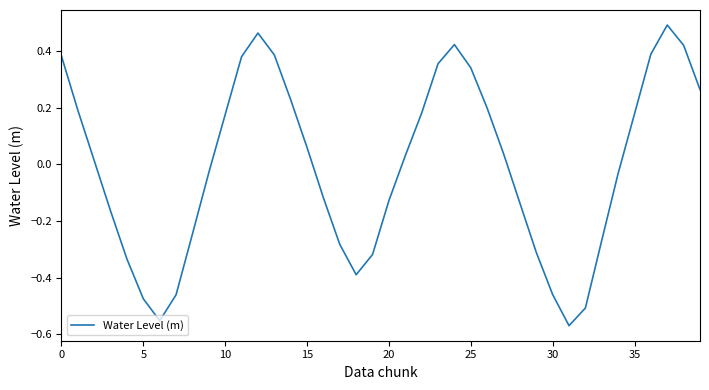

Count the number of values greater than 0.

21